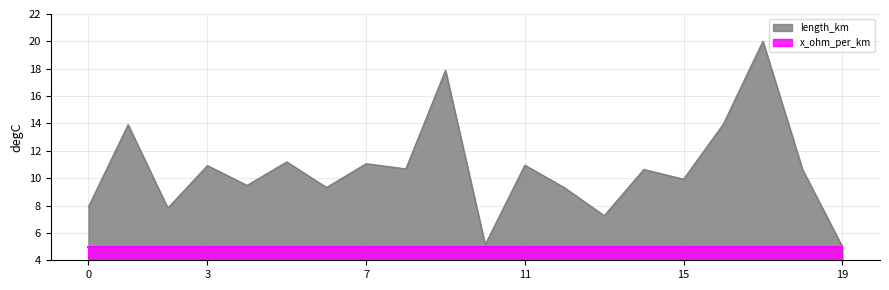

Which label corresponds to the smallest value in the chart?

19